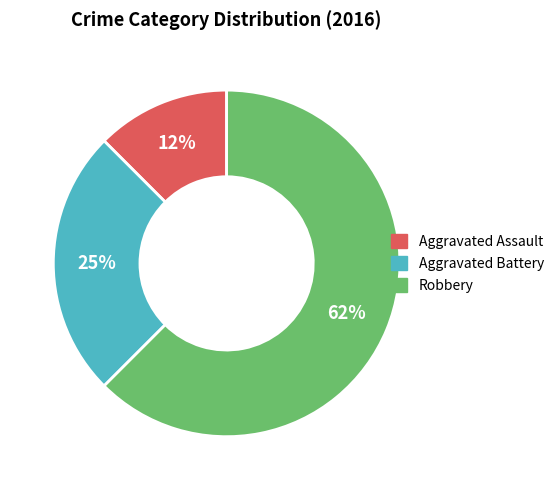

To the nearest percent, what is the average slice percentage?

33%